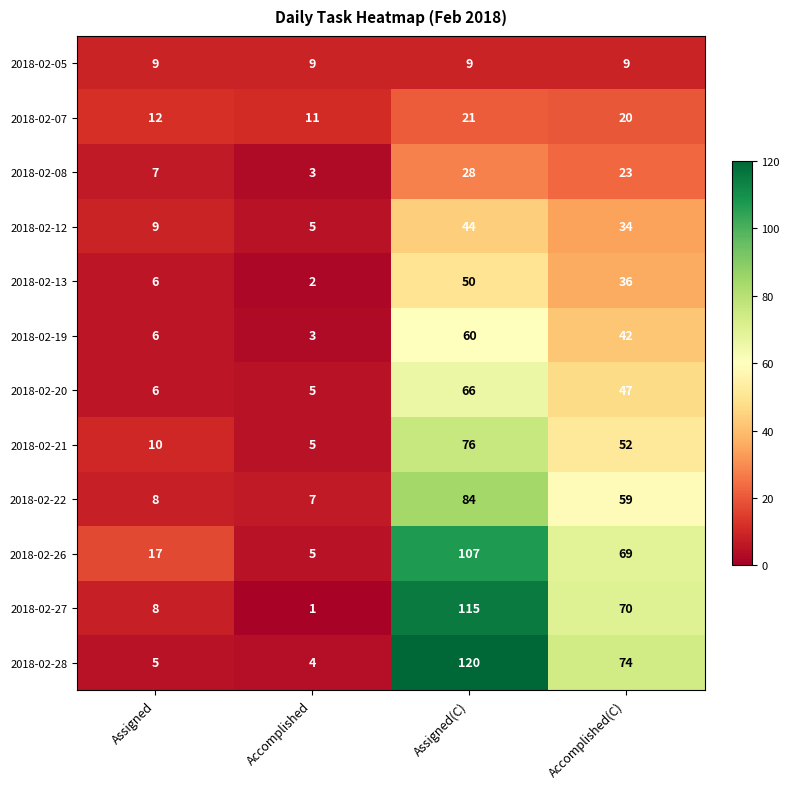

Rank the categories by 2018-02-27 value from lowest to highest.

Accomplished, Assigned, Accomplished(C), Assigned(C)